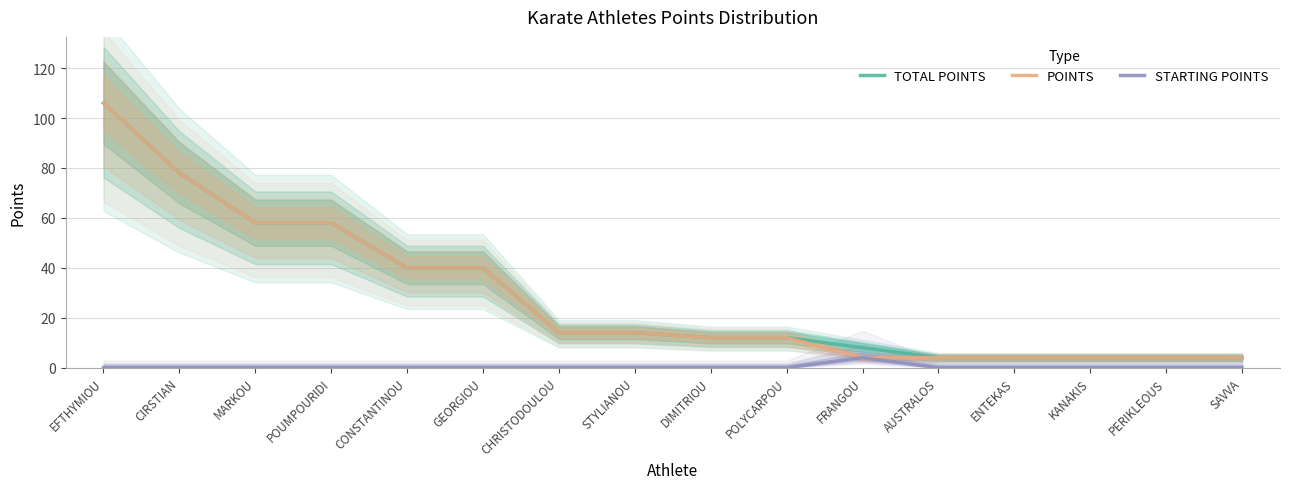

What value does the TOTAL POINTS series have at GEORGIOU?

40